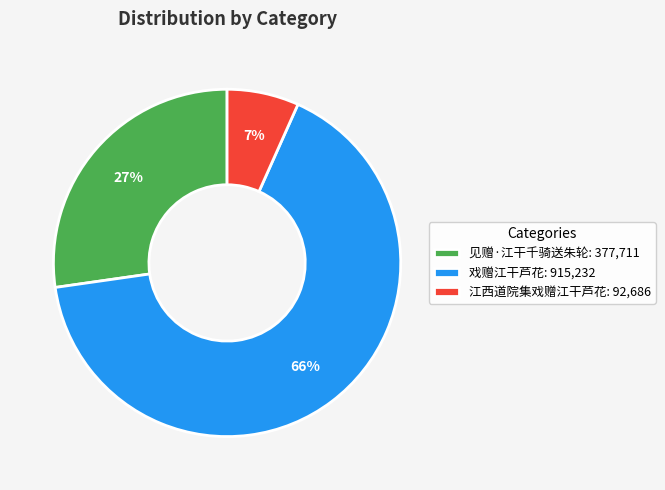

Combined, do 戏赠江干芦花 and 见赠·江干千骑送朱轮 account for over 50%?

Yes